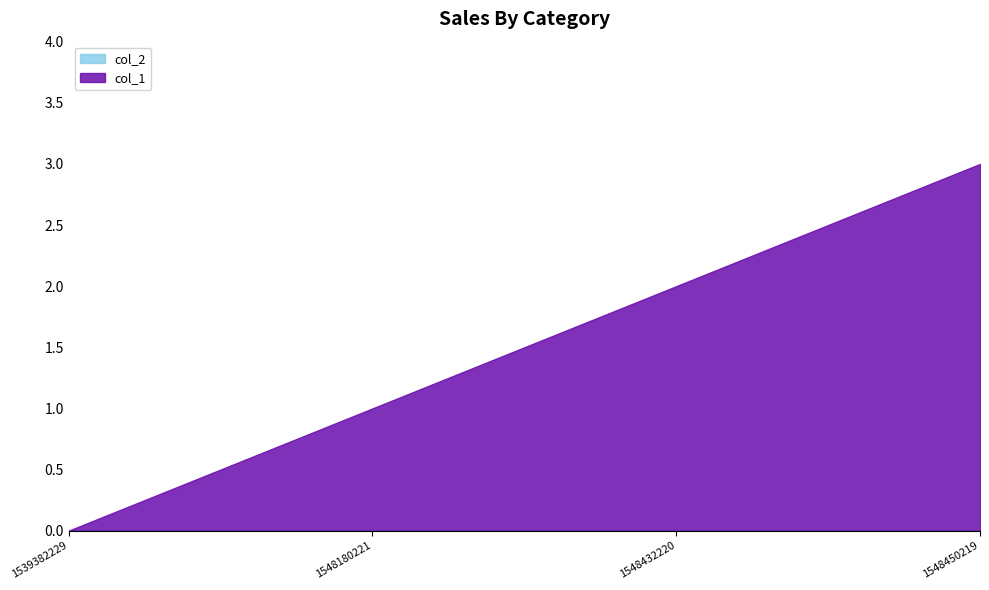

Reading left to right, list all the values displayed in this chart.

col_1: 1539382229=0	1548180221=1	1548432220=2	1548450219=3
col_2: 1539382229=0	1548180221=0	1548432220=0	1548450219=0